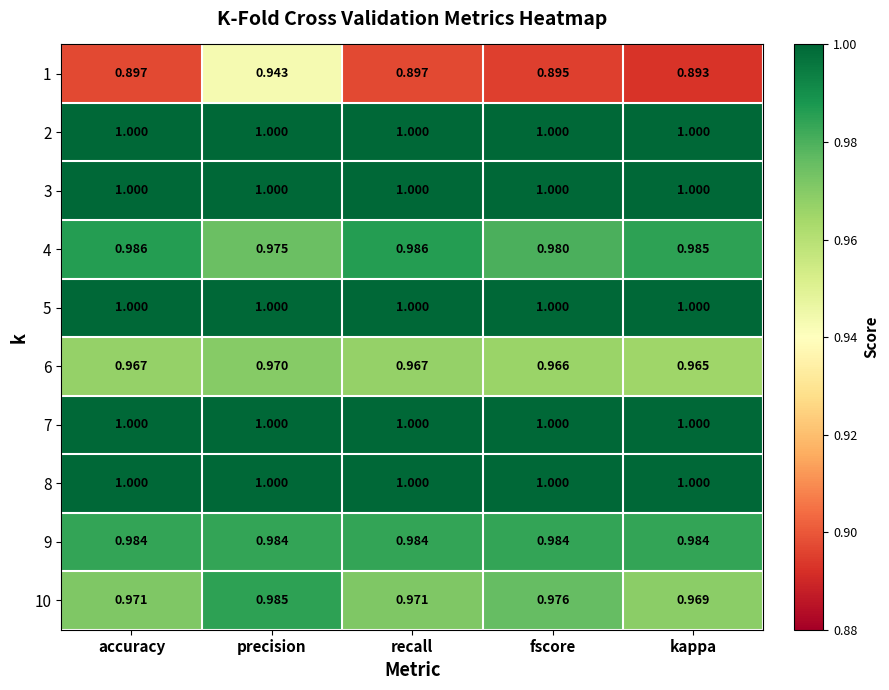

Which label corresponds to the smallest value in the chart?

kappa